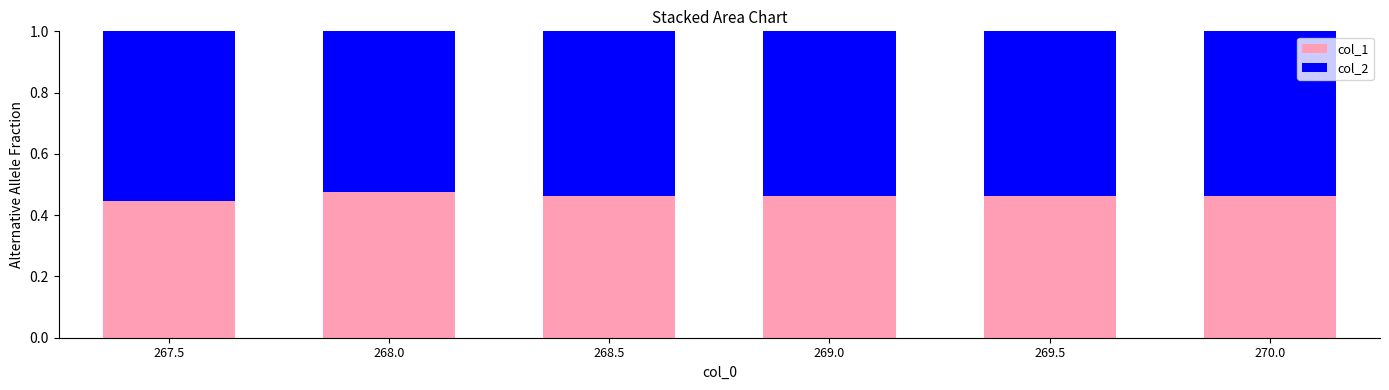

What is the sum of the col_1 values at 269.5 and 269.0?

0.9